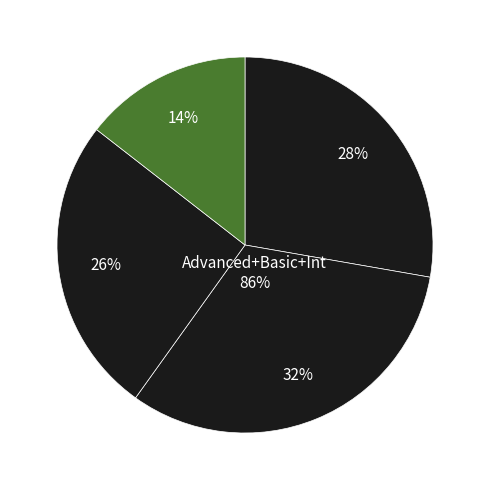

Rank the categories by value from highest to lowest.

edu_aggregate_bas, edu_aggregate_adv, edu_aggregate_int, edu_aggregate_ltb